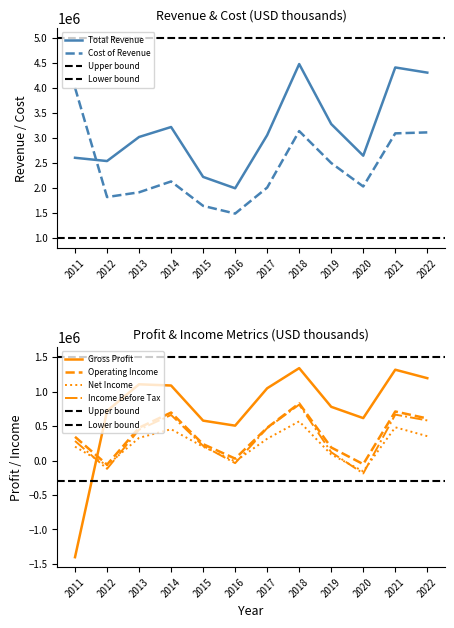

Reading right to left, list all the values displayed in this chart.

Total Revenue: 2022=4311200	2021=4414600	2020=2650000	2019=3283500	2018=4482700	2017=3060600	2016=1998400	2015=2225600	2014=3223400	2013=3024000	2012=2542700	2011=2608000
Gross Profit: 2022=1195400	2021=1318200	2020=615900	2019=779800	2018=1341000	2017=1048800	2016=506300	2015=579200	2014=1088900	2013=1106400	2012=720000	2011=-1402400
Operating Income or Loss: 2022=610600	2021=712000	2020=-52400	2019=189500	2018=829600	2017=476500	2016=28400	2015=237900	2014=696800	2013=476500	2012=-59200	2011=344100
Net Income: 2022=353800	2021=482400	2020=-156700	2019=87800	2018=569000	2017=316100	2016=-12500	2015=200600	2014=454600	2013=329200	2012=-68100	2011=201300
Cost of Revenue: 2022=3115800	2021=3096300	2020=2034000	2019=2503700	2018=3141700	2017=2011800	2016=1492200	2015=1646400	2014=2134500	2013=1917600	2012=1822600	2011=4010400
Income Before Tax: 2022=582100	2021=666300	2020=-187400	2019=120800	2018=811500	2017=470900	2016=-37500	2015=213400	2014=661600	2013=447100	2012=-119800	2011=283900